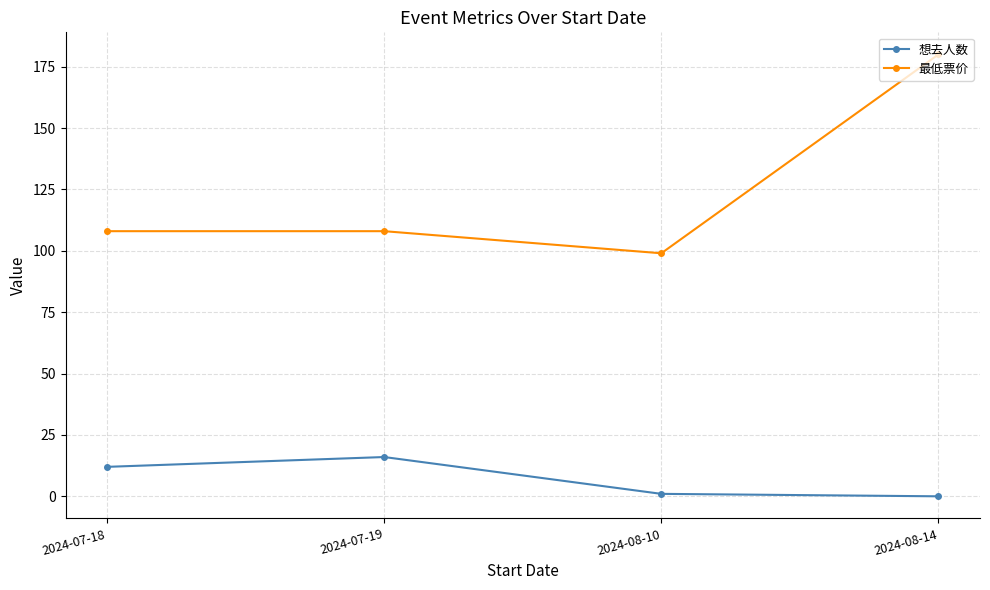

Which series has the widest spread of values?

最低票价